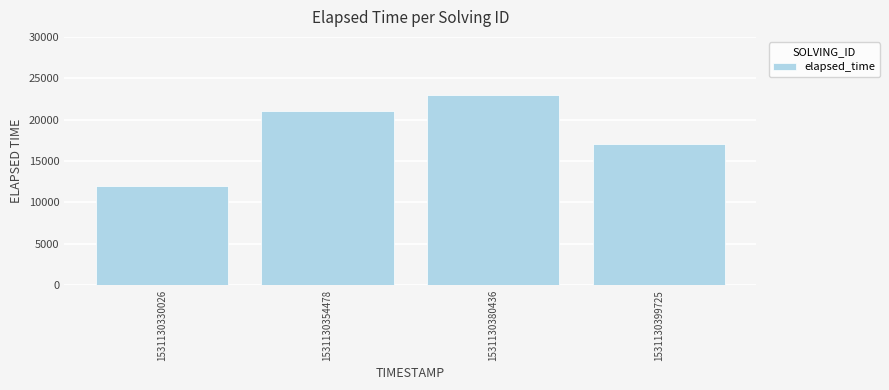

Are the bars horizontal?

No